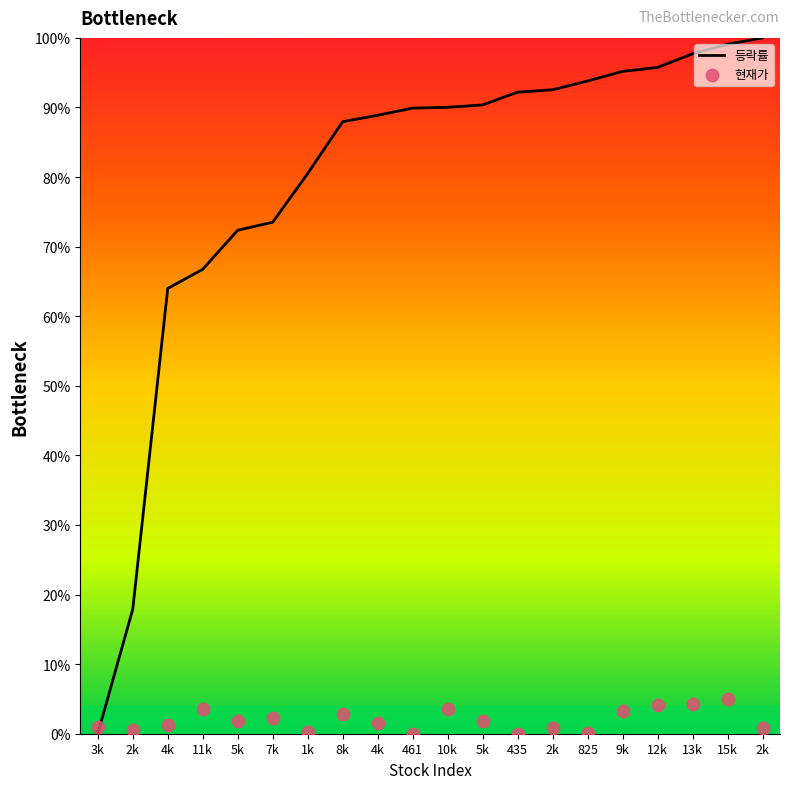

What is the total value across all series at 825?

93.9